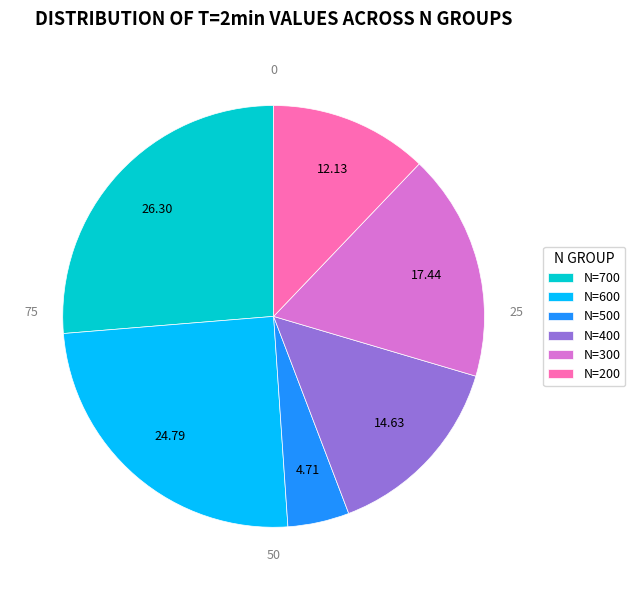

Is the sum of N=300 and N=600 greater than half?

No